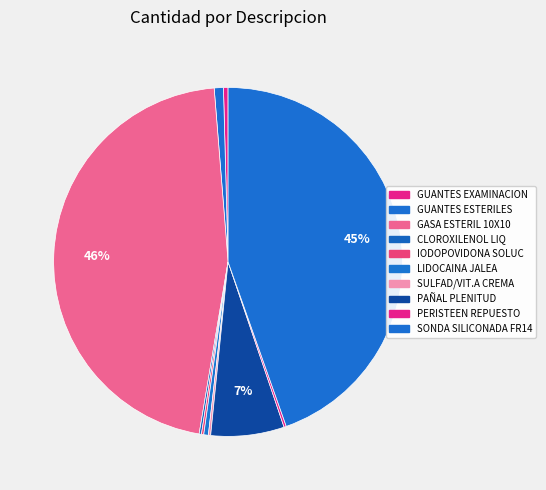

To the nearest percent, what is the average slice percentage?

10%